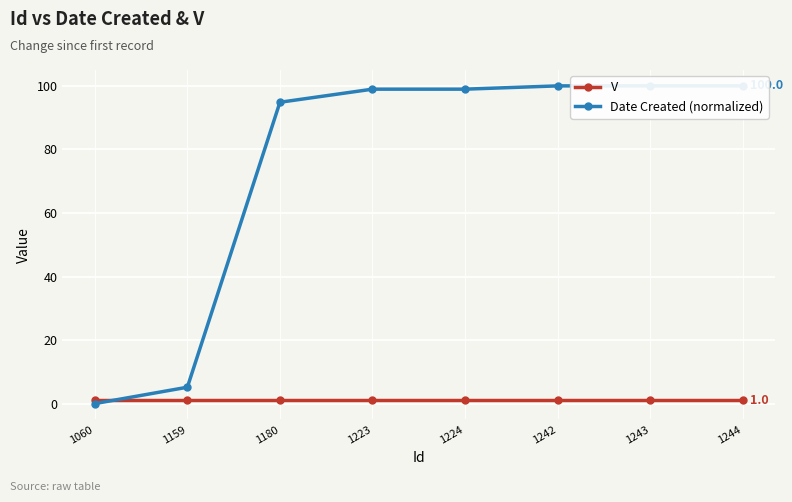

Reading left to right, extract all data points from this chart.

V: 1060=1.0	1159=1.0	1180=1.0	1223=1.0	1224=1.0	1242=1.0	1243=1.0	1244=1.0
Date Created (normalized): 1060=0.0	1159=5.2	1180=94.8	1223=99.0	1224=99.0	1242=100.0	1243=100.0	1244=100.0